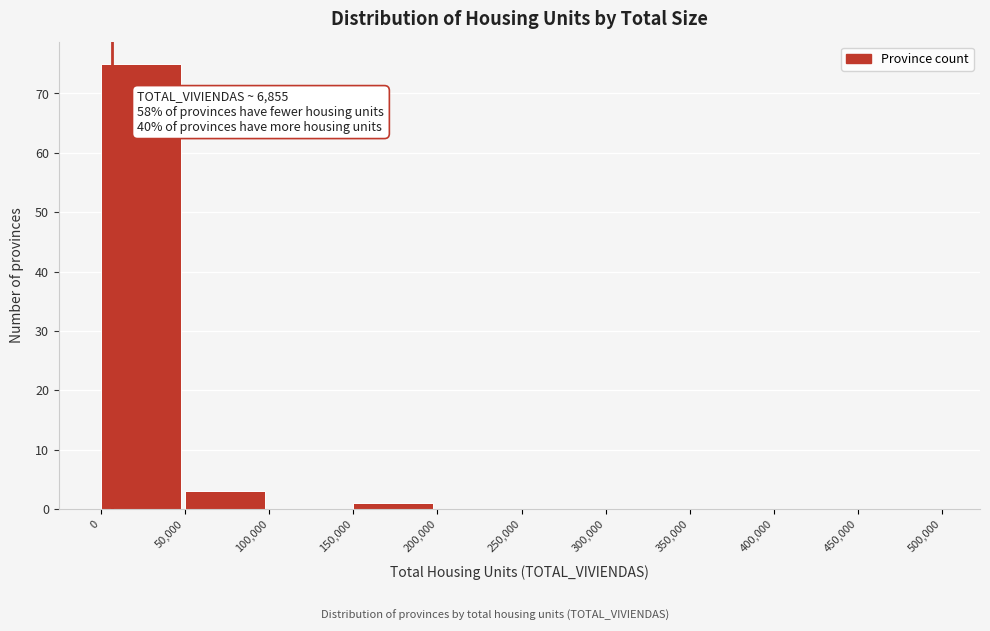

Which range on the x-axis has the tallest bar?

0 to 50,000